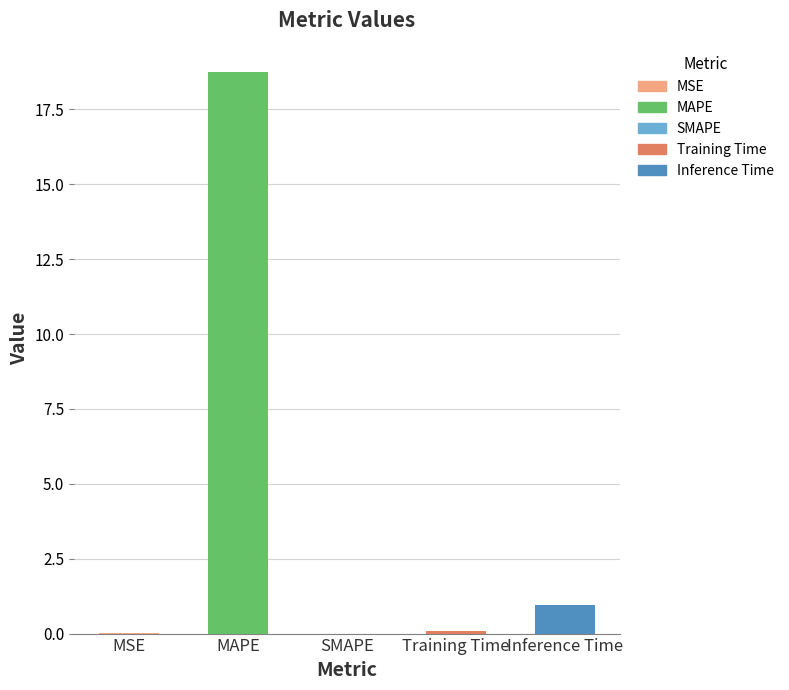

Which label corresponds to the smallest value in the chart?

SMAPE